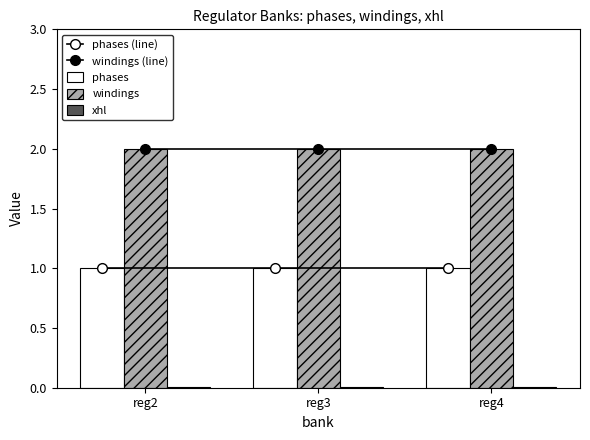

How many categories are shown in the chart?

3